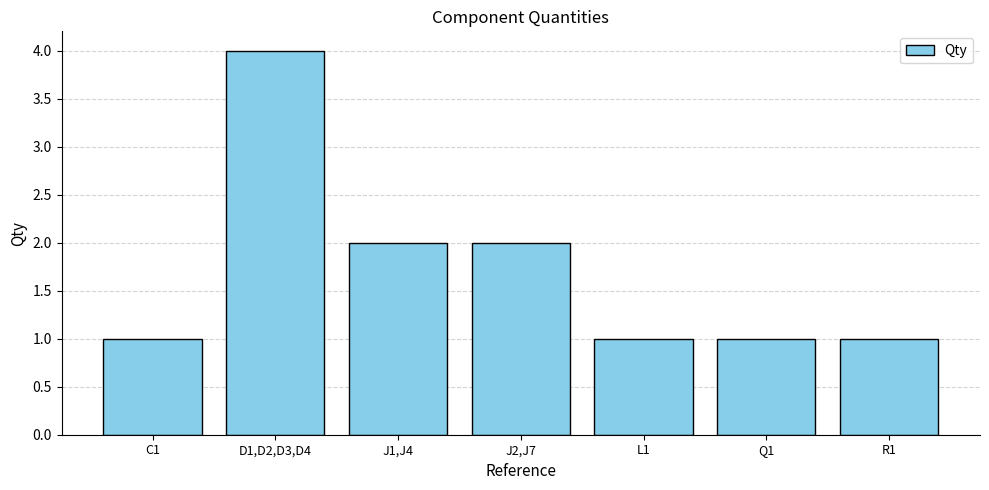

Reading left to right, what are all the values shown in this chart?

C1=1	D1,D2,D3,D4=4	J1,J4=2	J2,J7=2	L1=1	Q1=1	R1=1